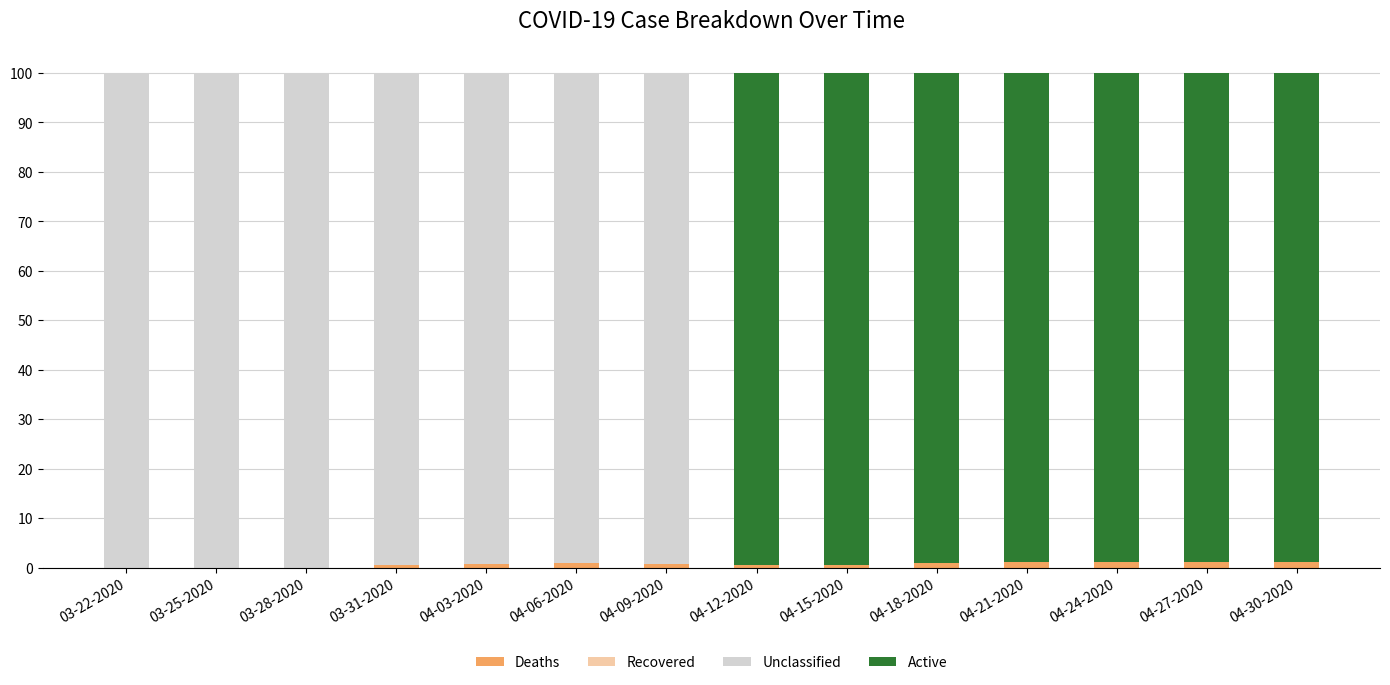

True or false: Deaths has a value of 0.0 at 03-25-2020.

True